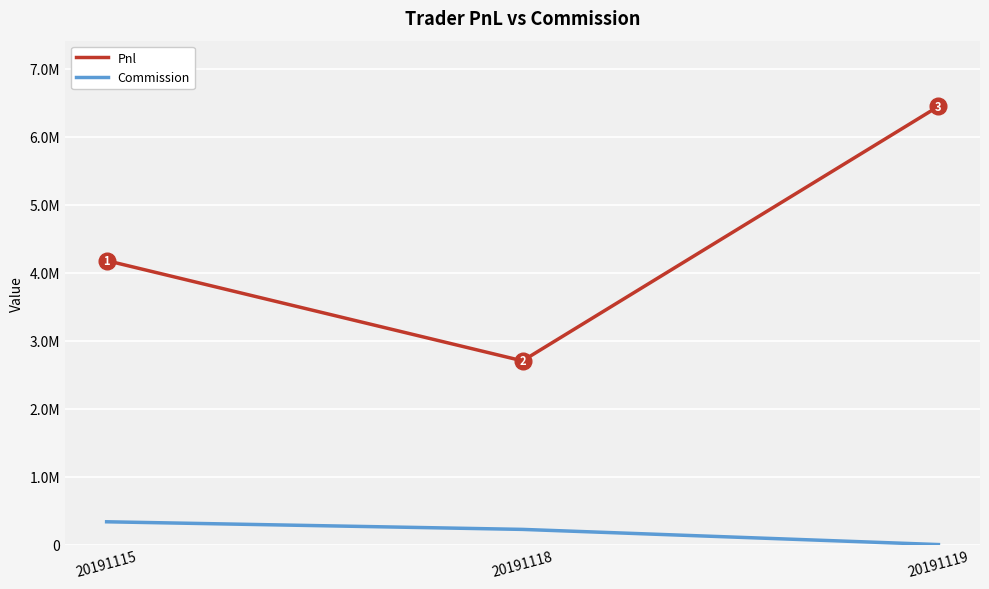

Rank the series by their average value, from lowest to highest.

Commission, Pnl